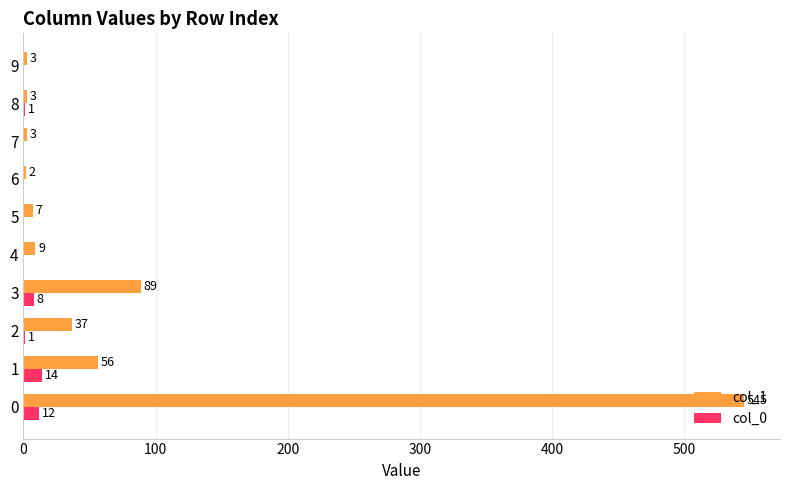

Where is col_0 nearest to the value 7?

3